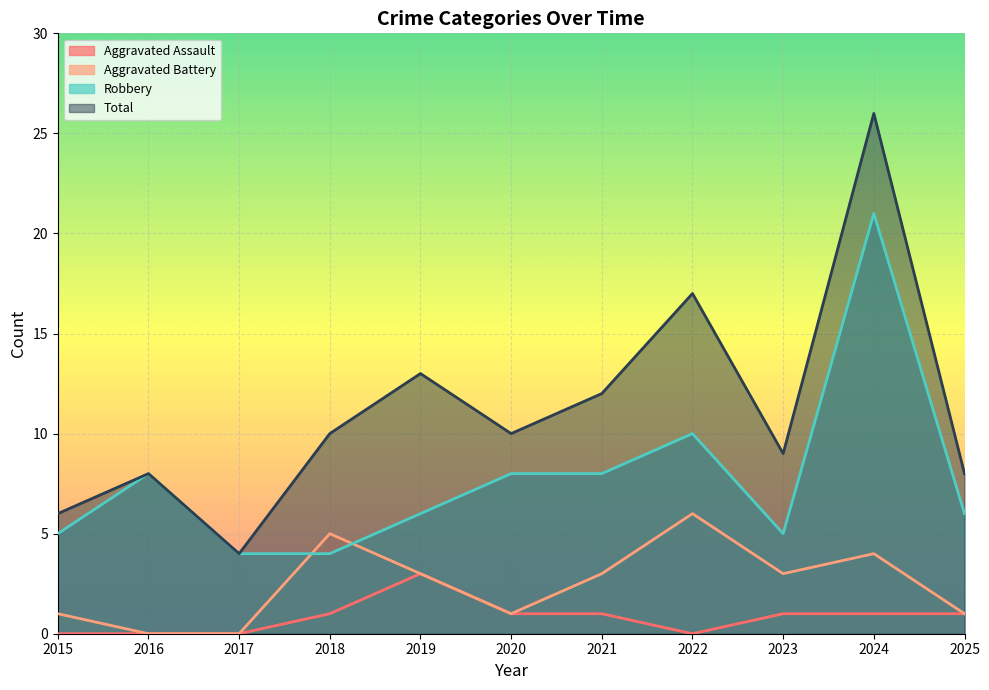

Which series has the largest total across all categories?

Total